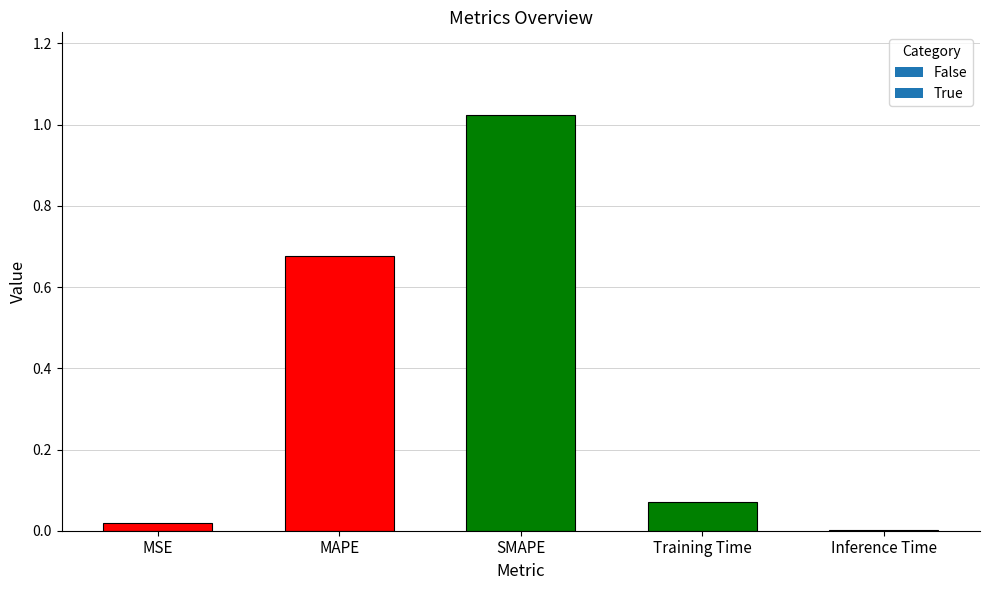

True or false: the data shows 0.0 at Training Time.

False